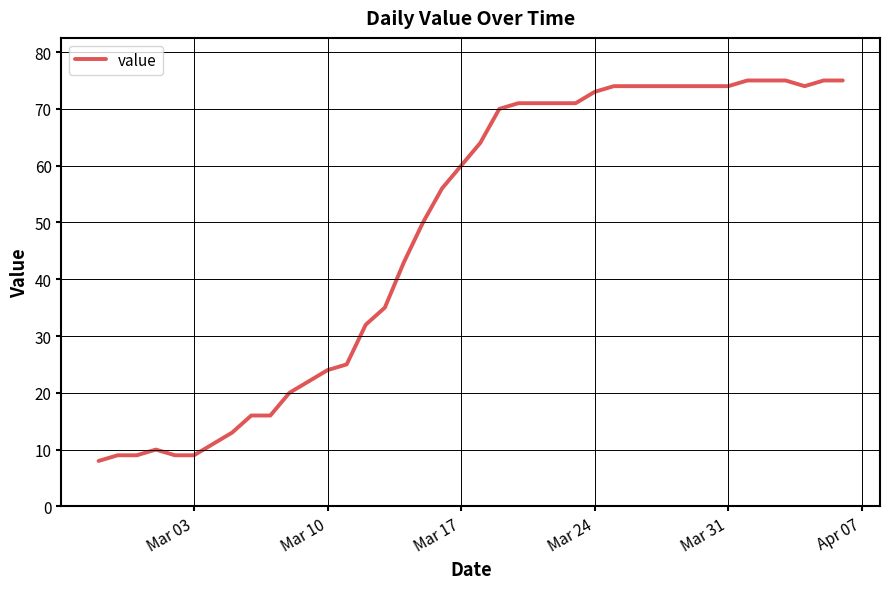

What is the smallest value displayed?

8